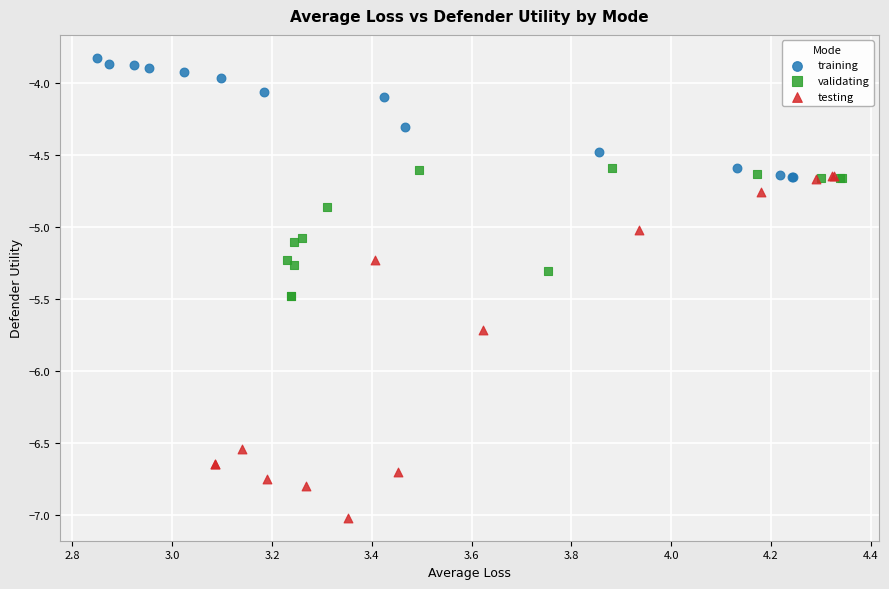

Which series reaches the minimum Y coordinate?

testing